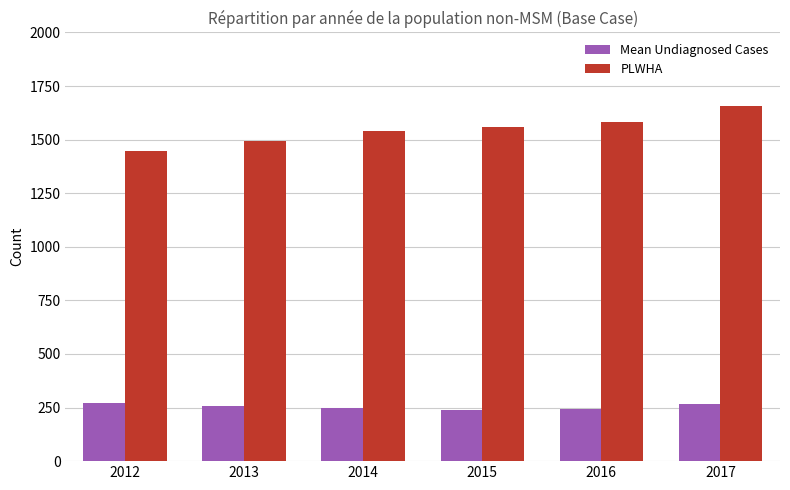

What is the sum of the PLWHA values at 2014 and 2016?

3122.0